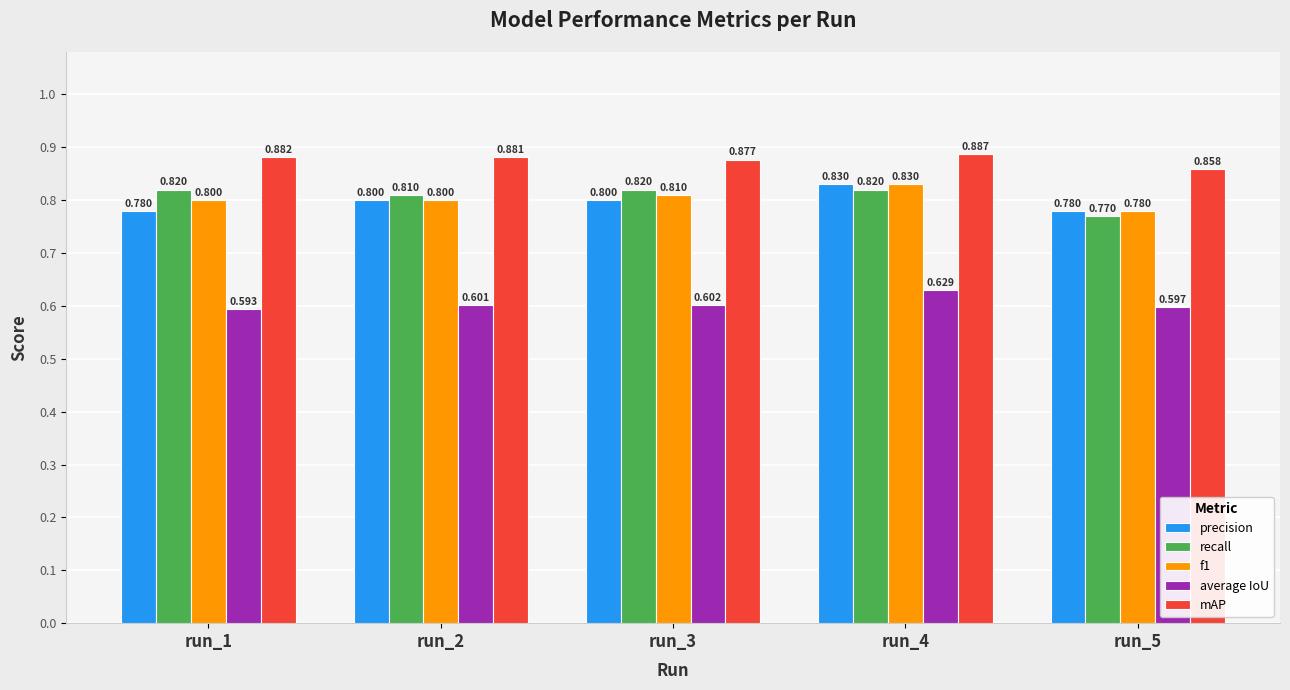

True or false: recall has a value of 0.5 at run_2.

False